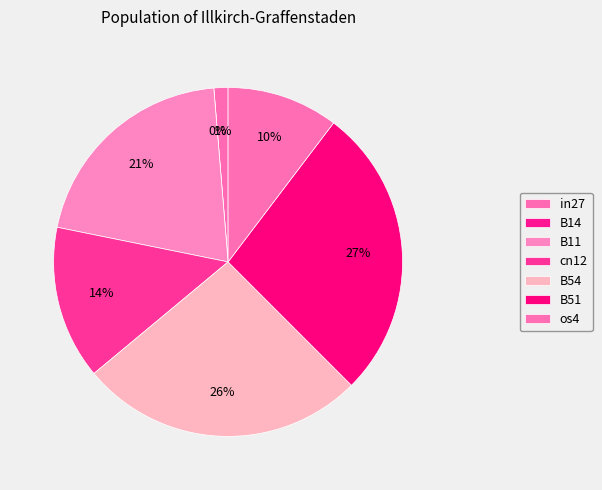

True or false: B14 accounts for 1% of the total.

False